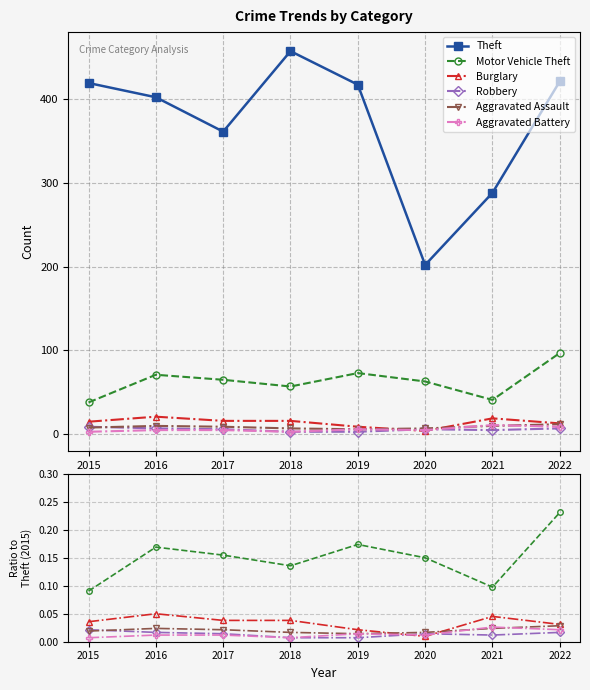

Reading left to right, transcribe all the data shown in this chart.

Theft: 419.0	402.0	361.0	457.0	417.0	202.0	288.0	421.0
Motor Vehicle Theft: 0.1	0.2	0.2	0.1	0.2	0.2	0.1	0.2
Burglary: 0.0	0.1	0.0	0.0	0.0	0.0	0.0	0.0
Robbery: 0.0	0.0	0.0	0.0	0.0	0.0	0.0	0.0
Aggravated Assault: 0.0	0.0	0.0	0.0	0.0	0.0	0.0	0.0
Aggravated Battery: 0.0	0.0	0.0	0.0	0.0	0.0	0.0	0.0